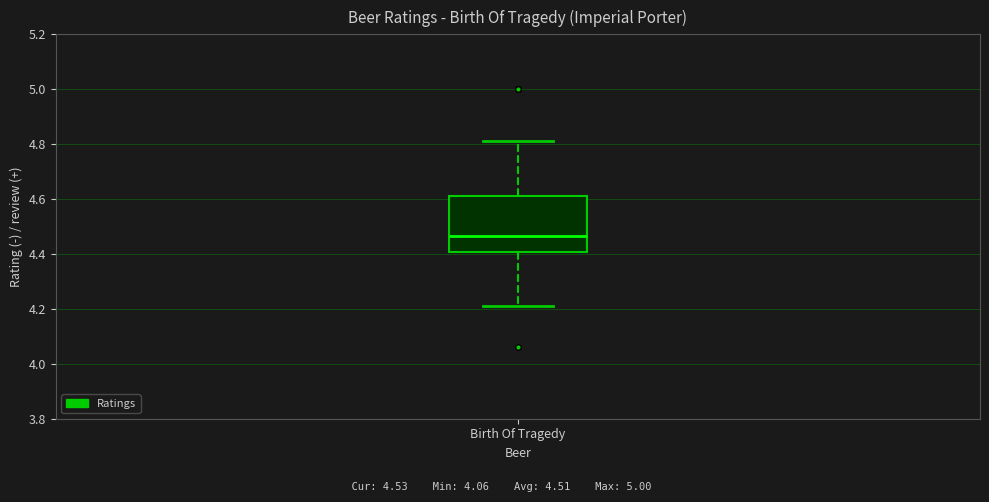

Read this box plot against the y-axis: the position of the median line, the range covered by the box, and the ends of both whiskers. The values are not printed on the chart, so give them approximately, as read against the axis.

median 4.46, box 4.40 to 4.62, whiskers 4.22 to 4.82